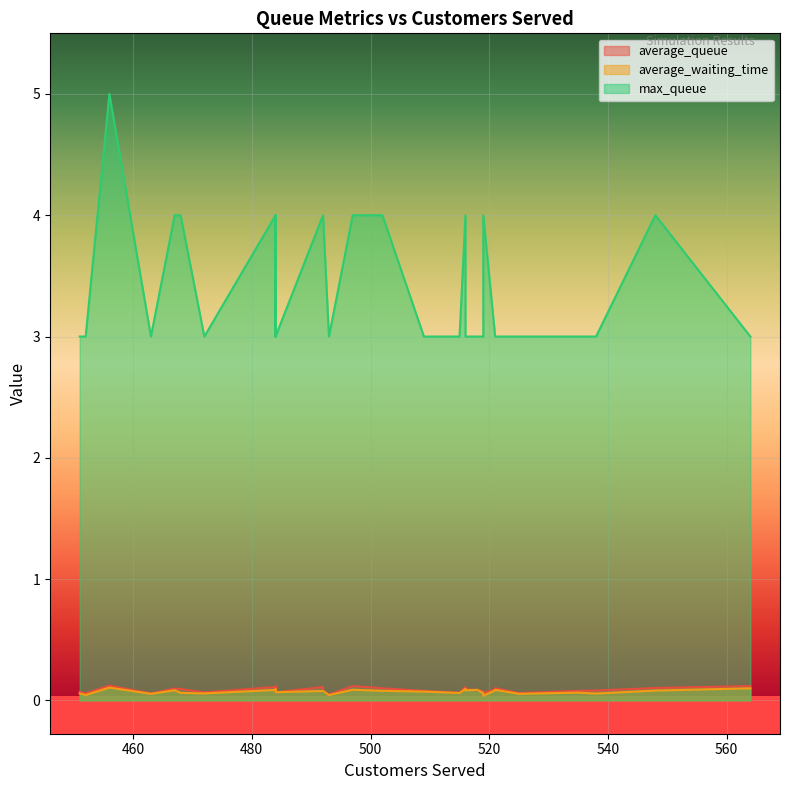

Is the value of max_queue at 521 greater than the value of average_waiting_time at 525?

Yes